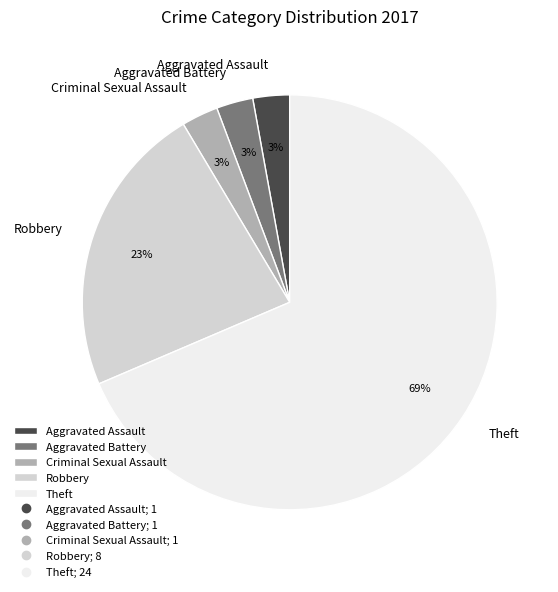

Is it true that Criminal Sexual Assault is 3% of the pie?

True